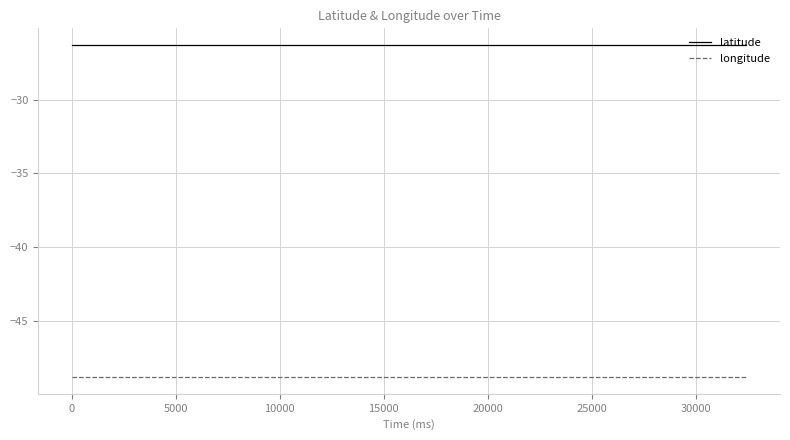

Reading right to left, what are all the values shown in this chart?

latitude: -26.3	-26.3	-26.3	-26.3	-26.3	-26.3	-26.3	-26.3	-26.3	-26.3	-26.3	-26.3	-26.3	-26.3	-26.3	-26.3	-26.3	-26.3	-26.3	-26.3	-26.3	-26.3	-26.3	-26.3	-26.3	-26.3	-26.3	-26.3	-26.3	-26.3	-26.3	-26.3	-26.3	-26.3
longitude: -48.8	-48.8	-48.8	-48.8	-48.8	-48.8	-48.8	-48.8	-48.8	-48.8	-48.8	-48.8	-48.8	-48.8	-48.8	-48.8	-48.8	-48.8	-48.8	-48.8	-48.8	-48.8	-48.8	-48.8	-48.8	-48.8	-48.8	-48.8	-48.8	-48.8	-48.8	-48.8	-48.8	-48.8